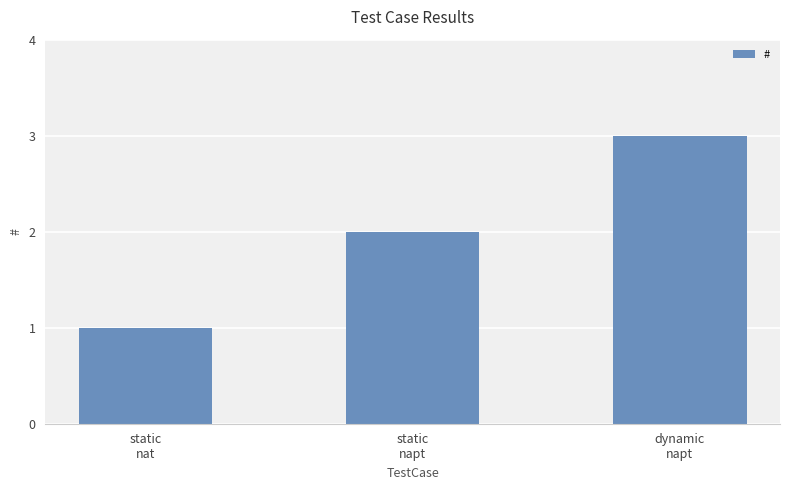

What is the label of the 2nd bar from the right?

static
napt